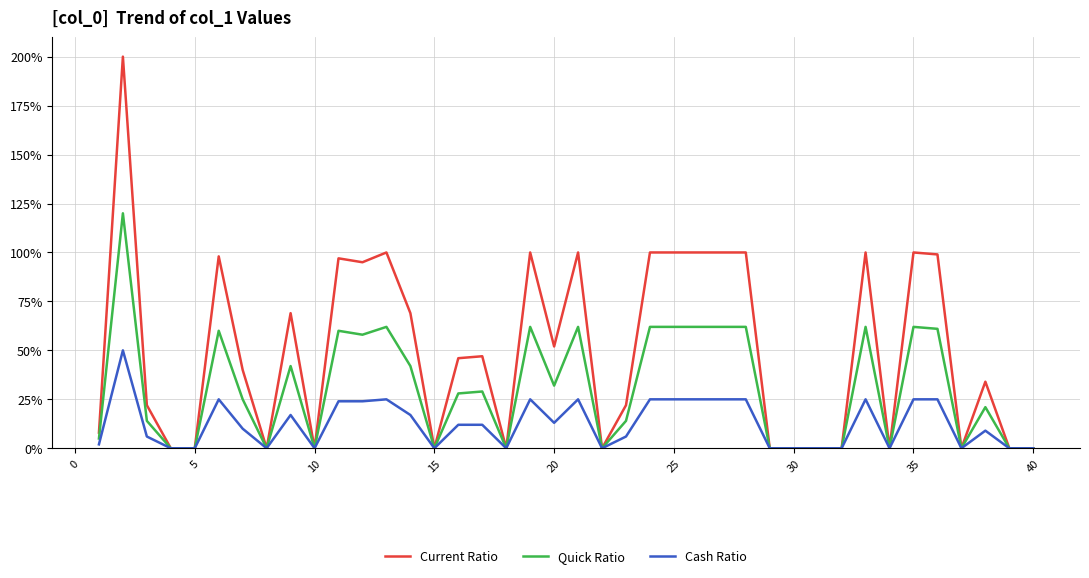

Reading right to left, what are all the values shown in this chart?

Current Ratio: 0.0	0.0	0.3	0.0	1.0	1.0	0.0	1.0	0.0	0.0	0.0	0.0	1.0	1.0	1.0	1.0	1.0	0.2	0.0	1.0	0.5	1.0	0.0	0.5	0.5	0.0	0.7	1.0	0.9	1.0	0.0	0.7	0.0	0.4	1.0	0.0	0.0	0.2	2.0	0.1
Quick Ratio: 0.0	0.0	0.2	0.0	0.6	0.6	0.0	0.6	0.0	0.0	0.0	0.0	0.6	0.6	0.6	0.6	0.6	0.1	0.0	0.6	0.3	0.6	0.0	0.3	0.3	0.0	0.4	0.6	0.6	0.6	0.0	0.4	0.0	0.2	0.6	0.0	0.0	0.1	1.2	0.1
Cash Ratio: 0.0	0.0	0.1	0.0	0.2	0.2	0.0	0.2	0.0	0.0	0.0	0.0	0.2	0.2	0.2	0.2	0.2	0.1	0.0	0.2	0.1	0.2	0.0	0.1	0.1	0.0	0.2	0.2	0.2	0.2	0.0	0.2	0.0	0.1	0.2	0.0	0.0	0.1	0.5	0.0